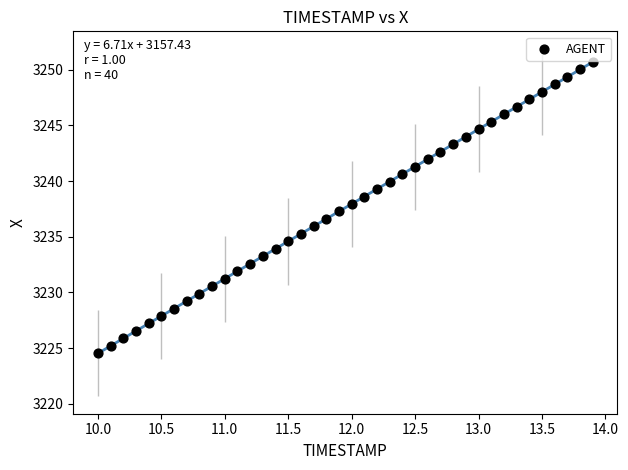

What is the range of X values (max minus min)?

3.9